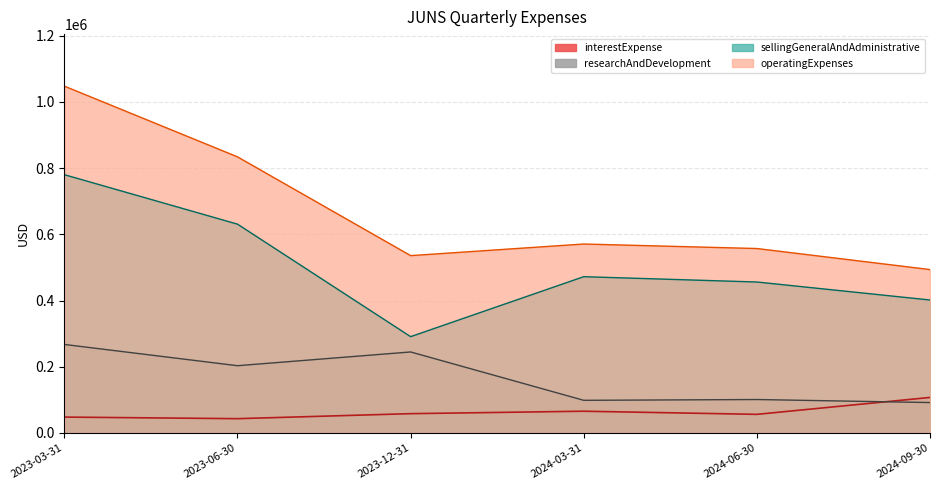

Which series has the largest range (max minus min)?

operatingExpenses